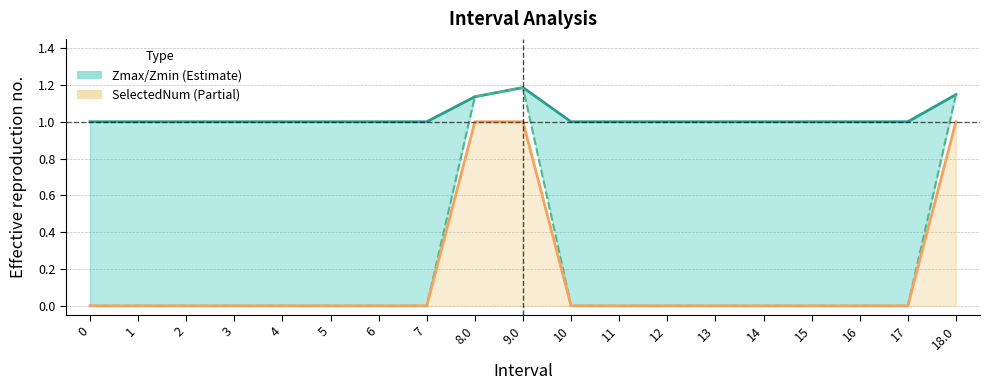

Reading right to left, what are all the values shown in this chart?

Zmax: 1.1	1.0	1.0	1.0	1.0	1.0	1.0	1.0	1.0	1.2	1.1	1.0	1.0	1.0	1.0	1.0	1.0	1.0	1.0
Zmin: 1.1	0.0	0.0	0.0	0.0	0.0	0.0	0.0	0.0	1.2	1.1	0.0	0.0	0.0	0.0	0.0	0.0	0.0	0.0
SelectedNum: 1.0	0.0	0.0	0.0	0.0	0.0	0.0	0.0	0.0	1.0	1.0	0.0	0.0	0.0	0.0	0.0	0.0	0.0	0.0